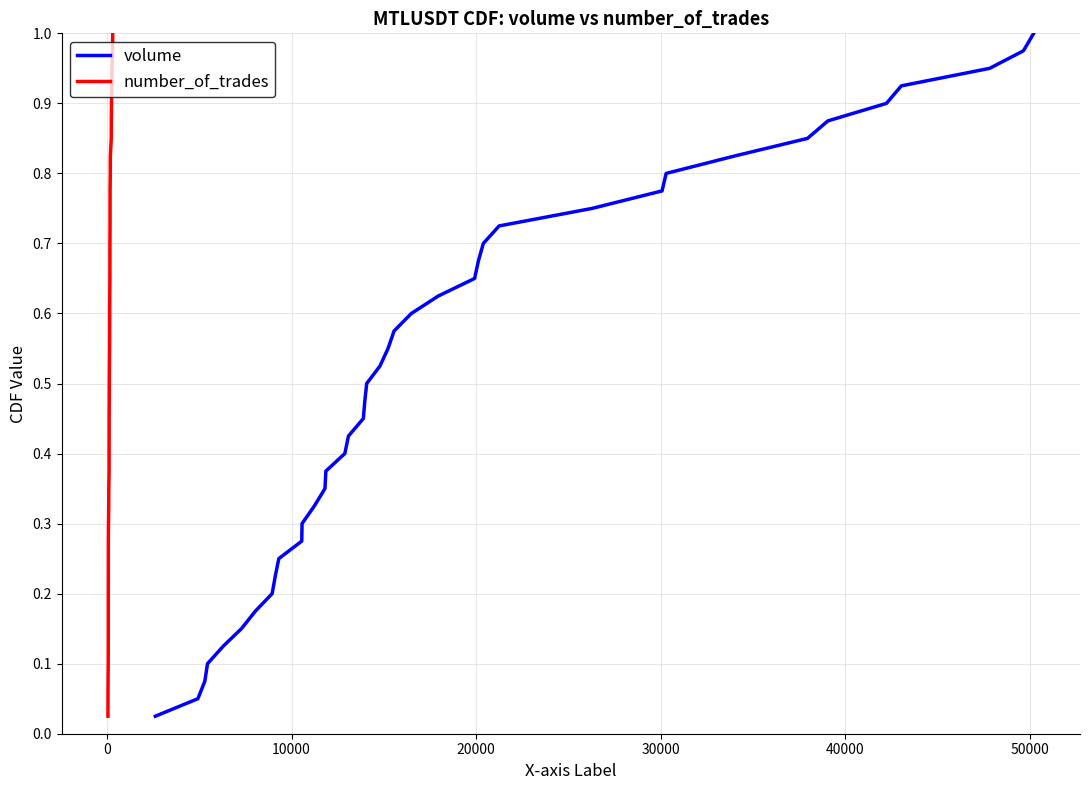

Does the chart have visible grid lines?

Yes